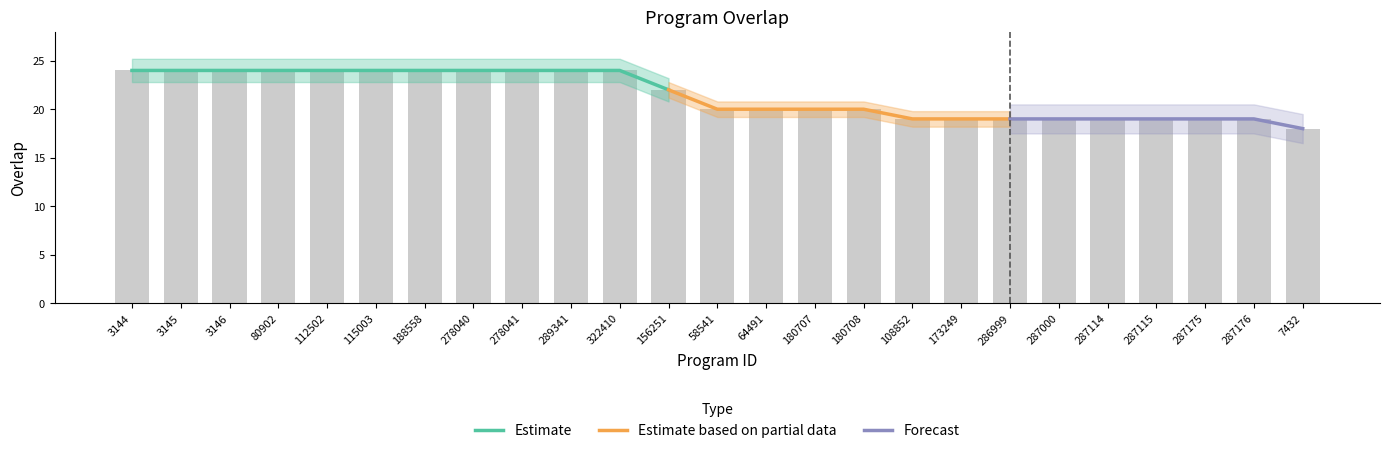

Count the number of values greater than 20.

12